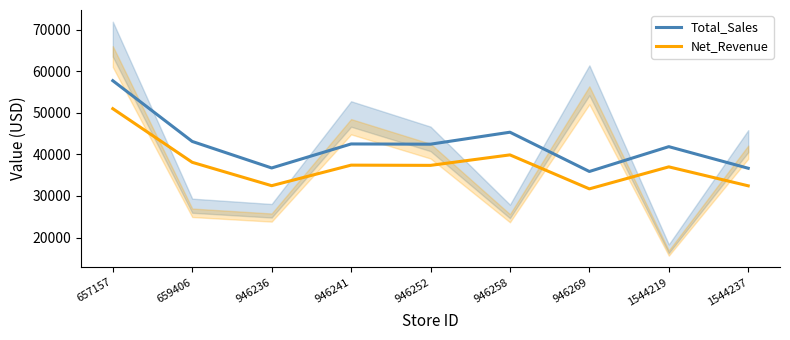

What value does the Net_Revenue series have at 659406?

38084.1